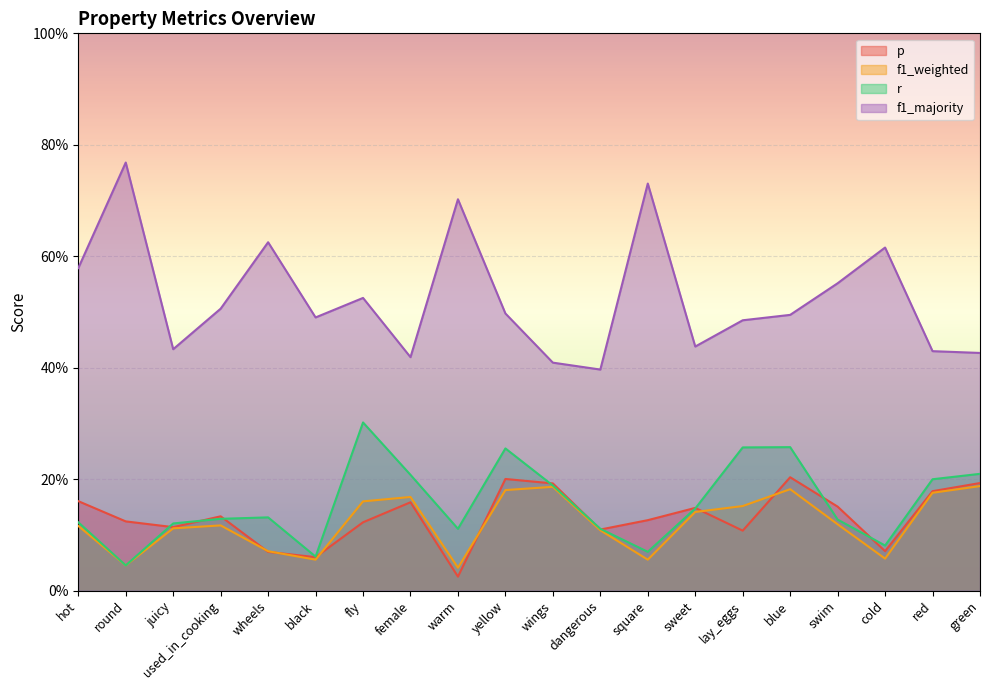

True or false: r has more than 1 interior local peaks.

True